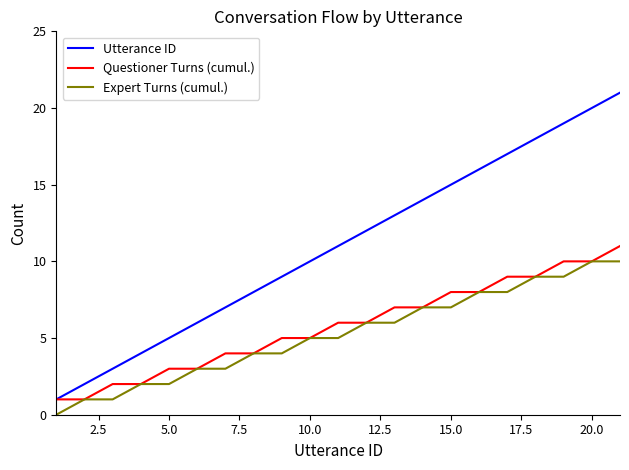

Reading right to left, extract all data points from this chart.

Utterance ID: 21	20	19	18	17	16	15	14	13	12	11	10	9	8	7	6	5	4	3	2	1
Questioner Turns (cumul.): 11	10	10	9	9	8	8	7	7	6	6	5	5	4	4	3	3	2	2	1	1
Expert Turns (cumul.): 10	10	9	9	8	8	7	7	6	6	5	5	4	4	3	3	2	2	1	1	0